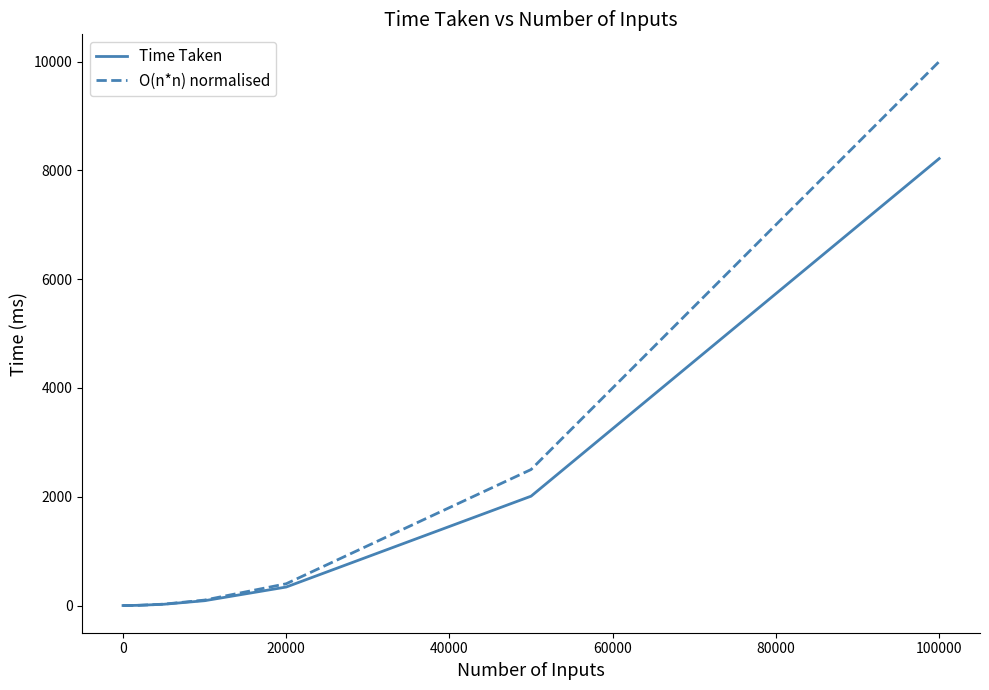

What is the maximum value shown in the chart?

10000.0